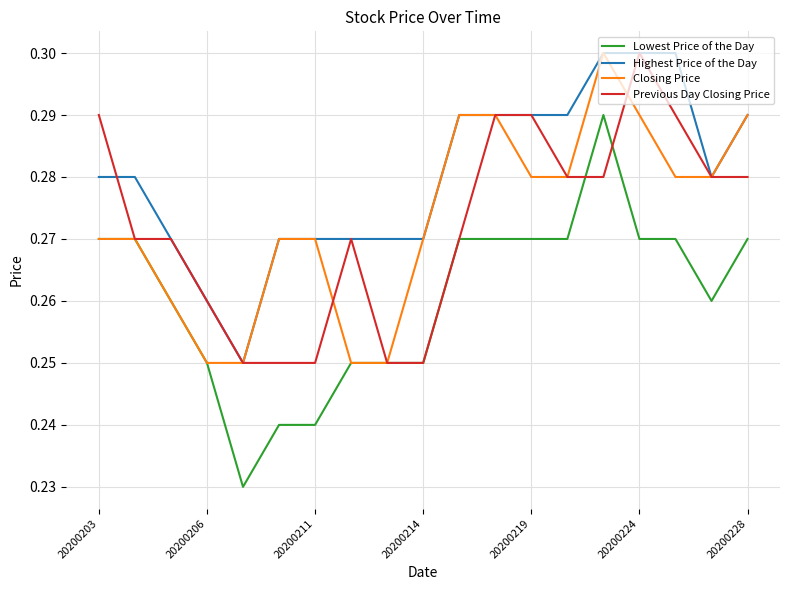

Which series has the widest spread of values?

Lowest Price of the Day